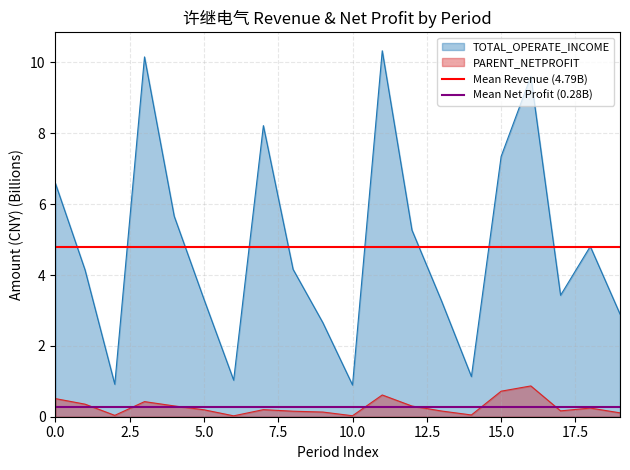

Is it true that PARENT_NETPROFIT equals 0.2 at 5.0?

True